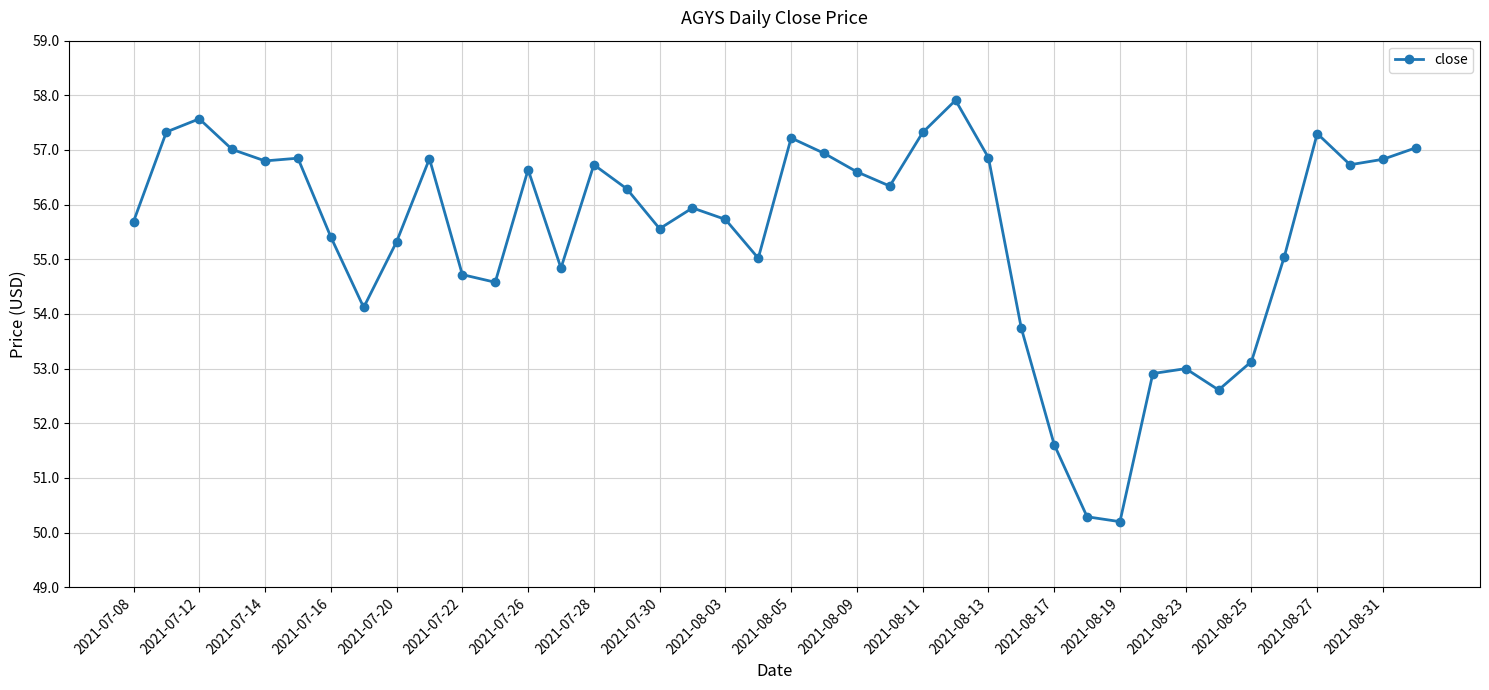

What is the value of the 26th point from the left?

57.9